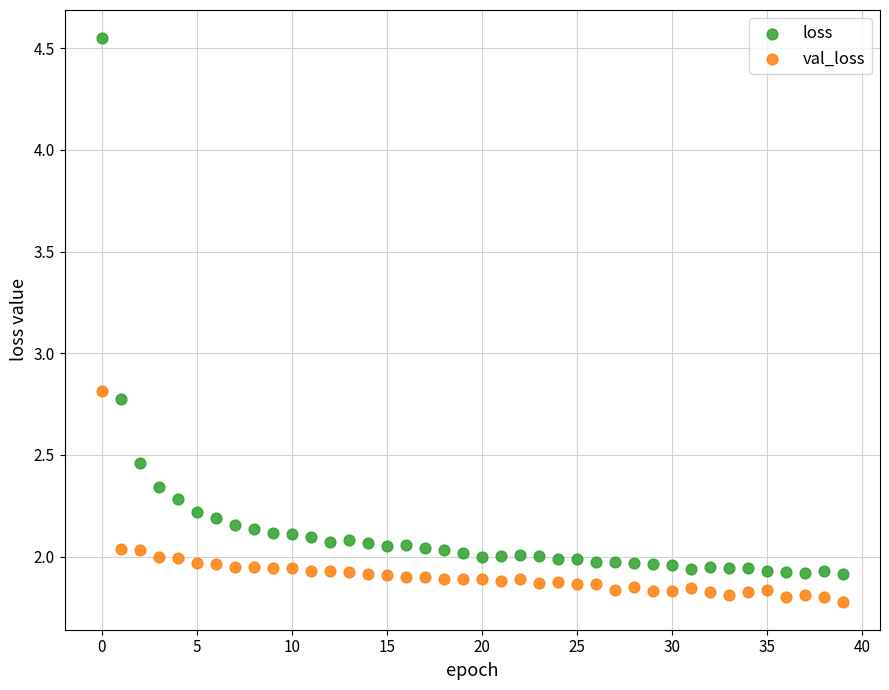

Across all series, what Y value is closest to 3?

2.8